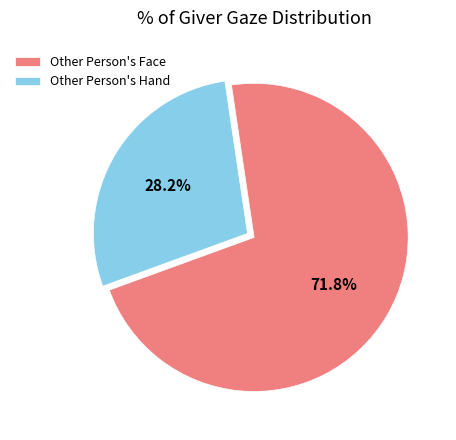

What percentage is the Other Person's Hand slice, to the nearest percent?

28%